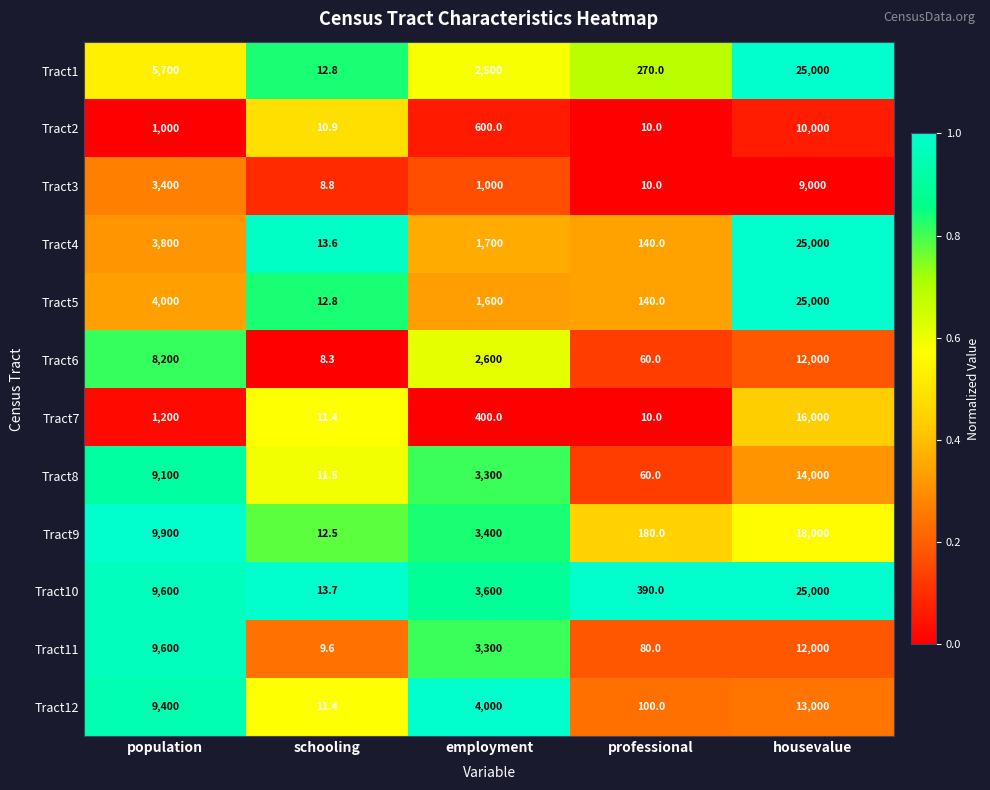

What is the greatest value displayed?

25000.0